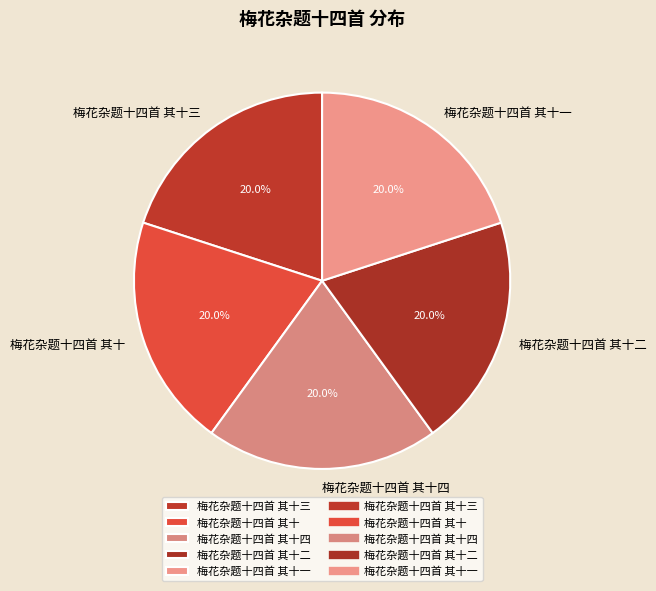

Does 梅花杂题十四首 其十一 represent more than half of the total?

No